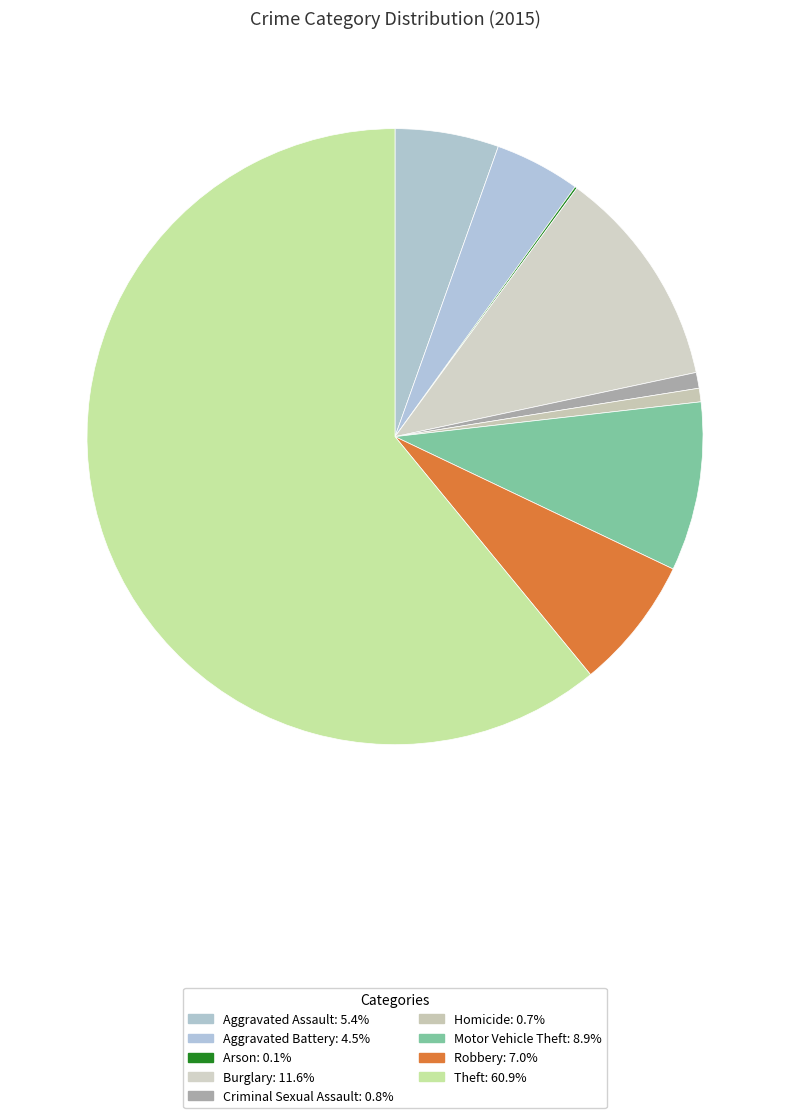

True or false: Criminal Sexual Assault accounts for 13% of the total.

False